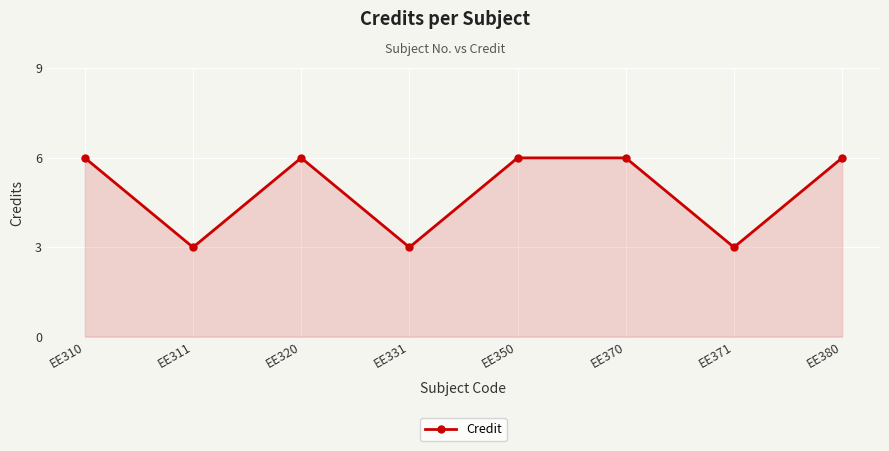

True or false: there are more than 0 points higher than both neighbors.

True